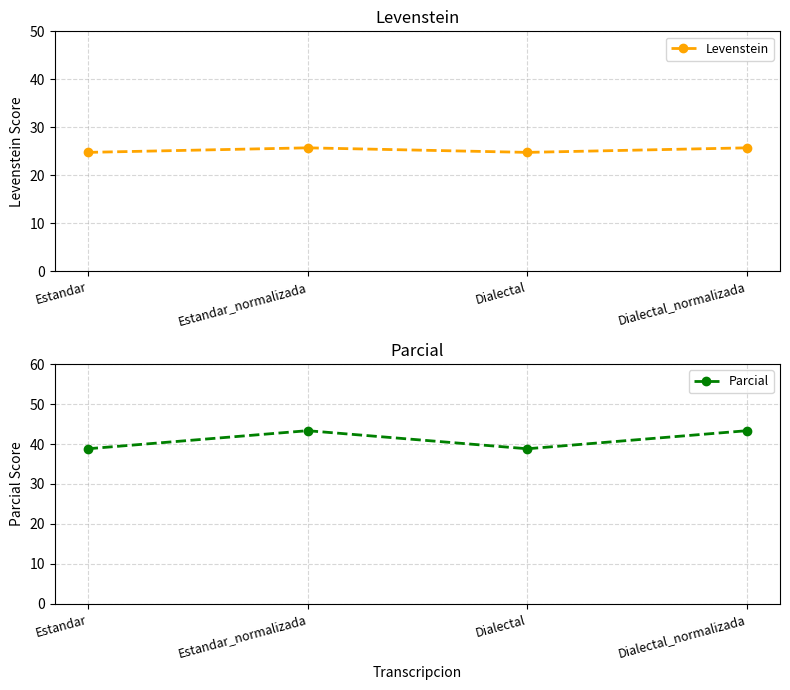

What is the sum of the Levenstein values at Dialectal_normalizada and Estandar?

50.5